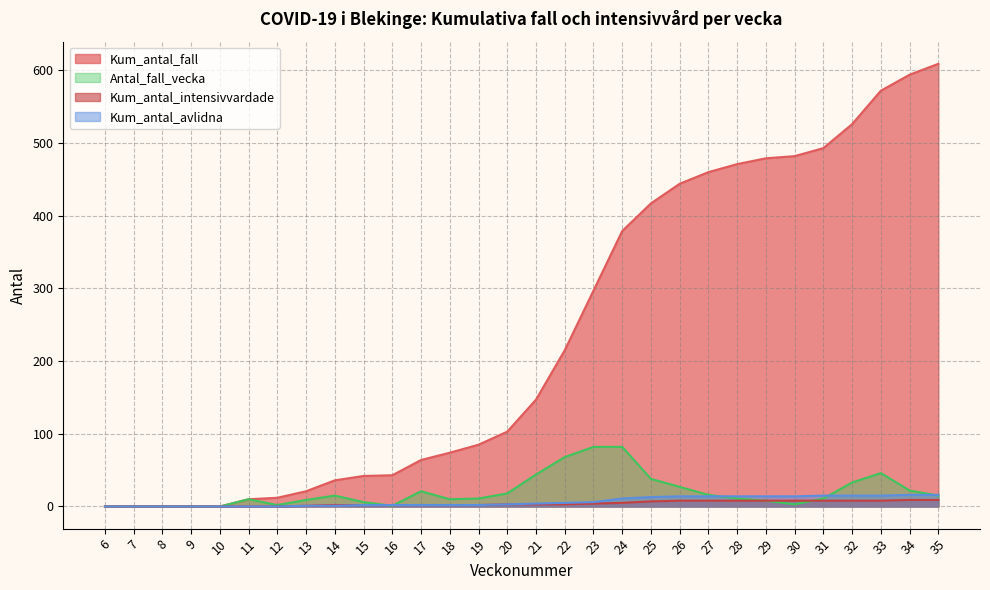

Rank the series at 31 from highest to lowest value.

Kum_antal_fall, Kum_antal_avlidna, Antal_fall_vecka, Kum_antal_intensivvardade